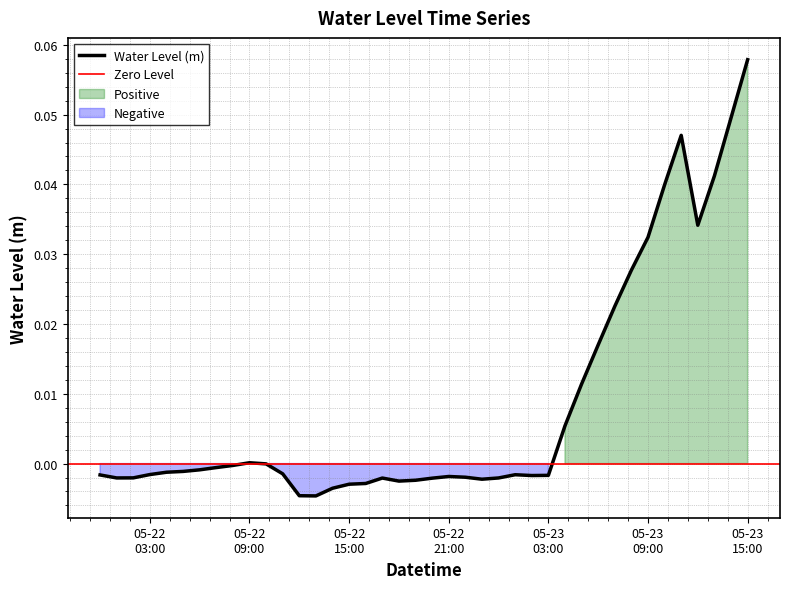

How many negative values are there?

27